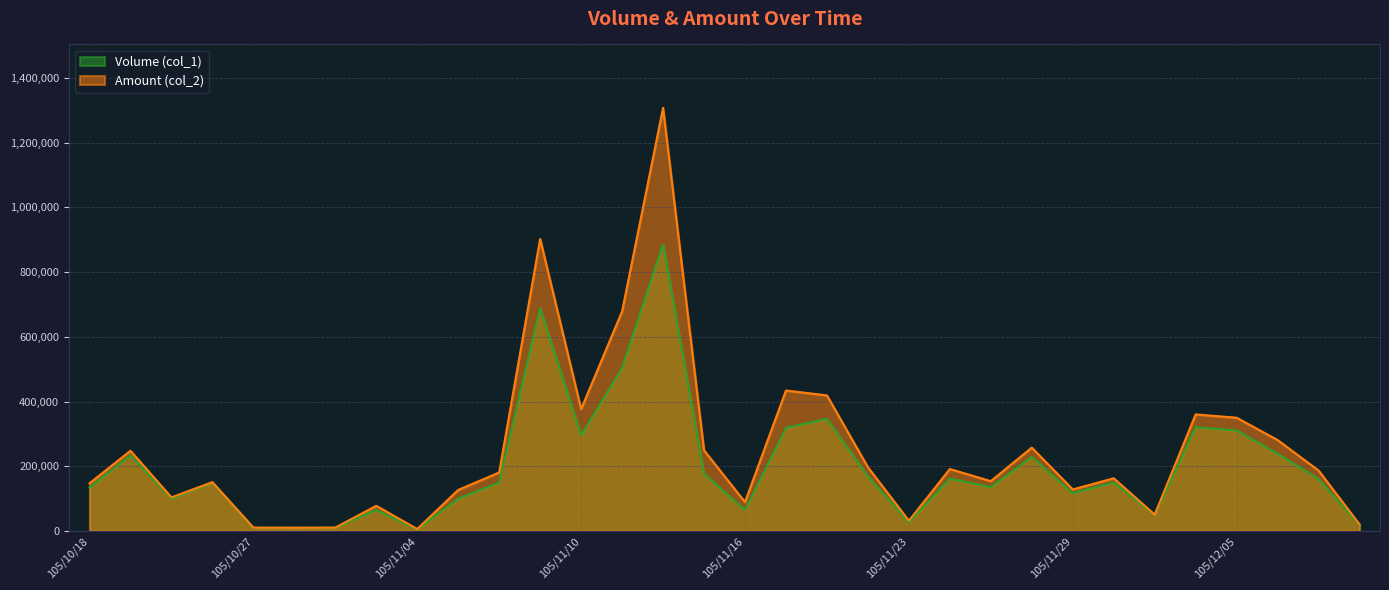

Does the chart display data point markers on the line(s)?

No